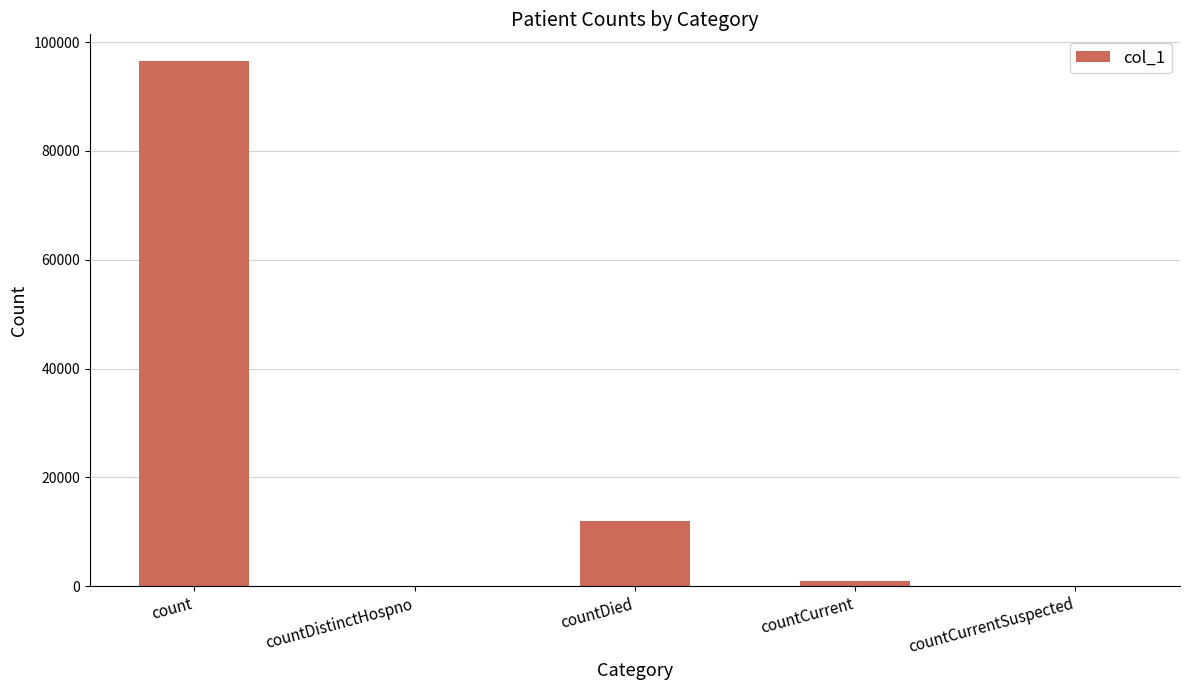

What is the approximate value at count?

96581